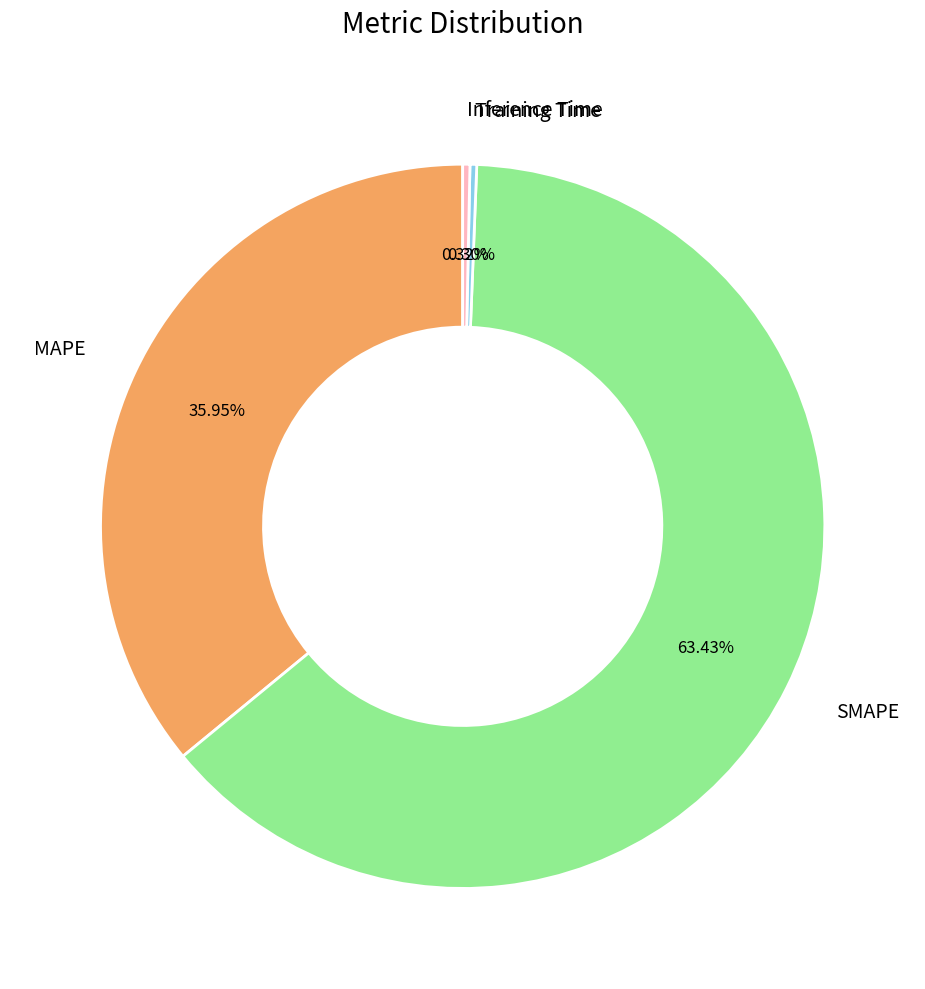

Do MAPE and Training Time together represent more than half of the pie?

No